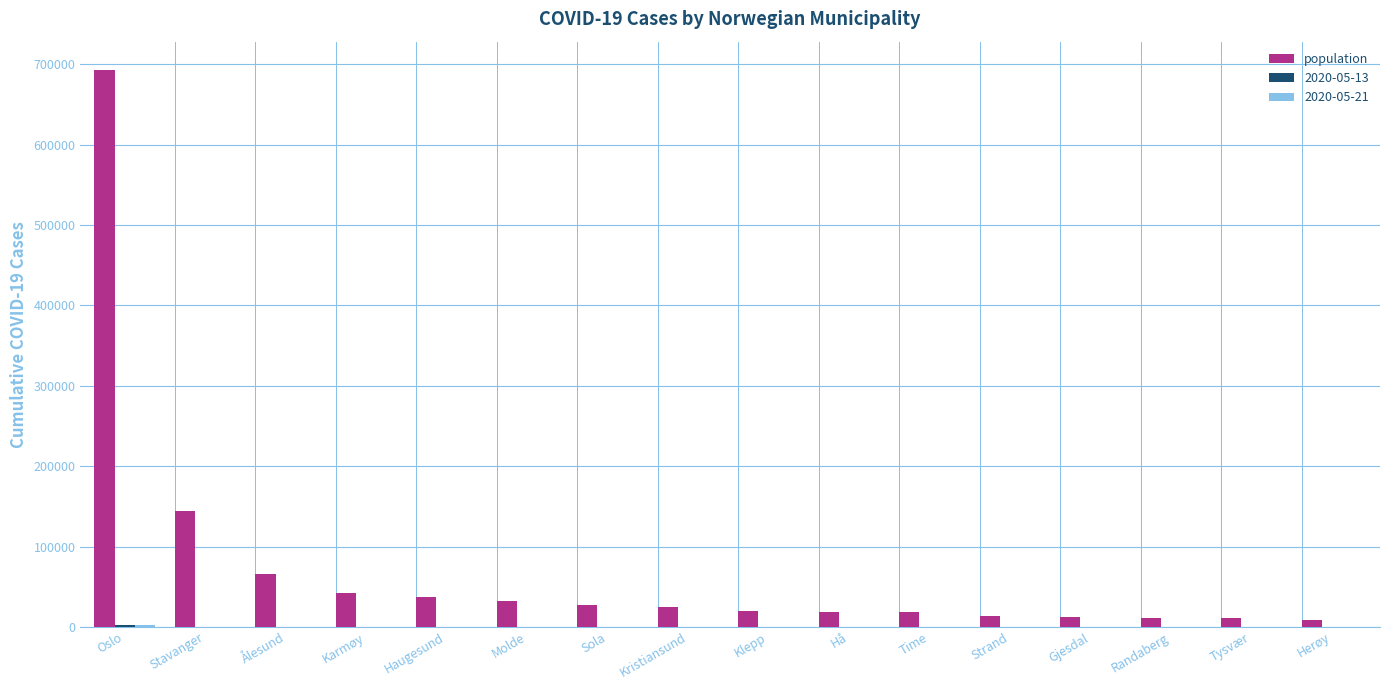

What is the maximum value shown in the chart?

693494